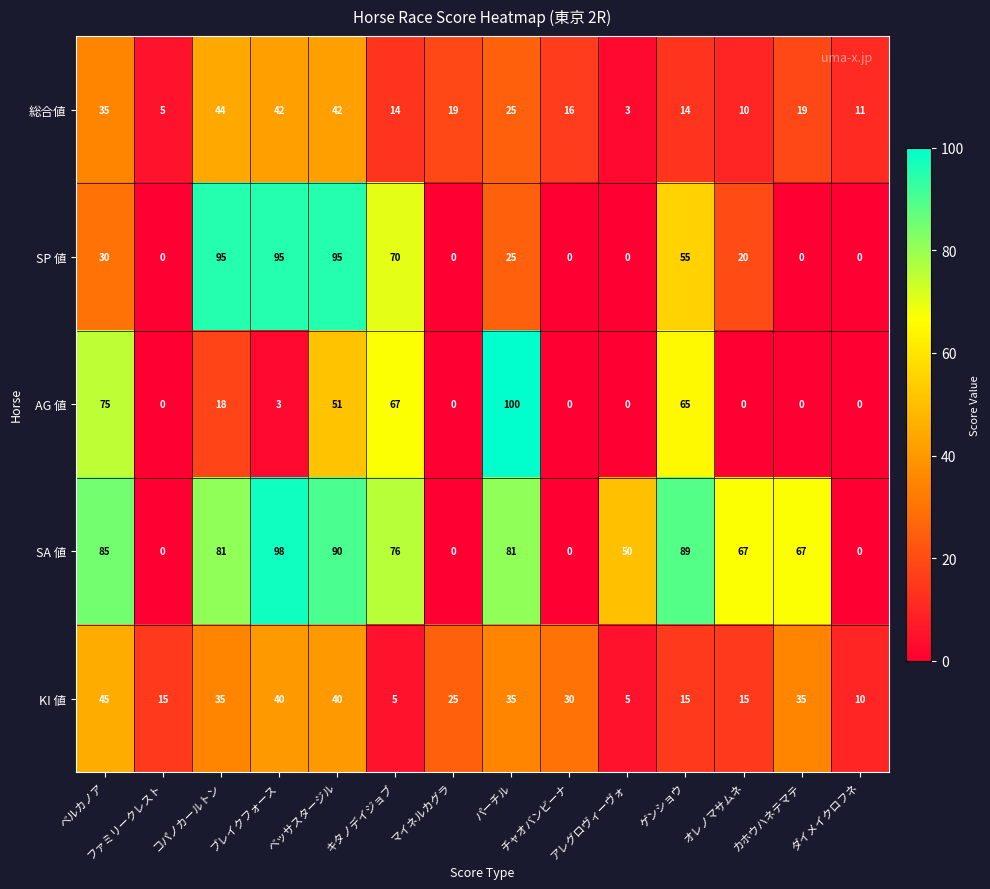

Count the number of categories in the chart.

14